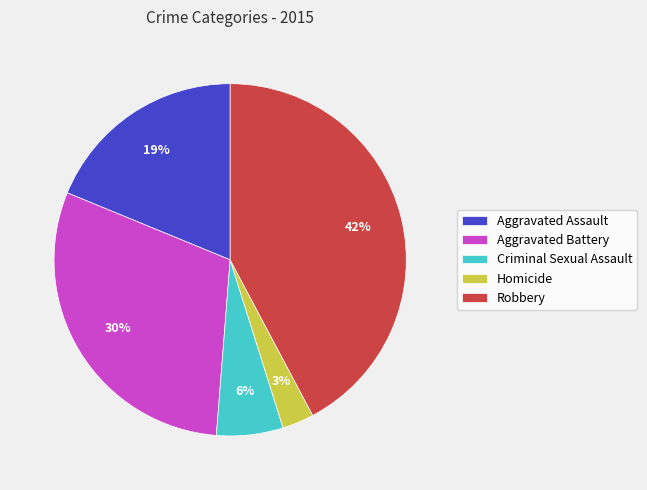

Is the sum of Aggravated Battery and Homicide greater than half?

No